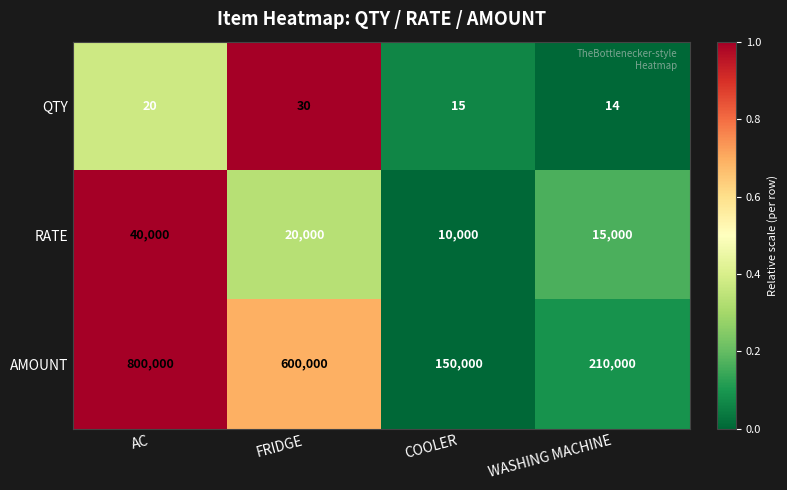

Is it true that RATE equals 40000 at AC?

True